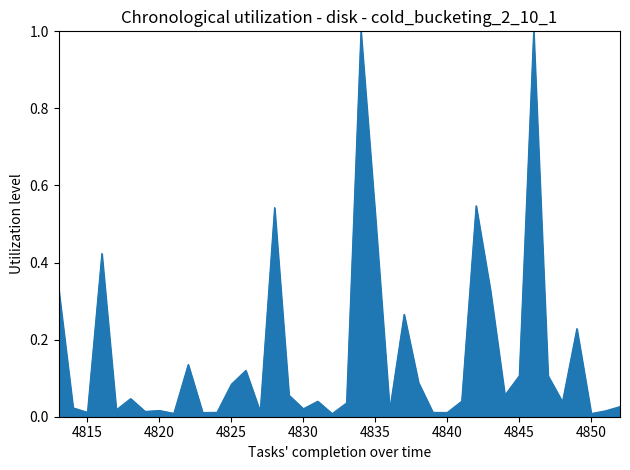

What is the greatest value displayed?

1.0